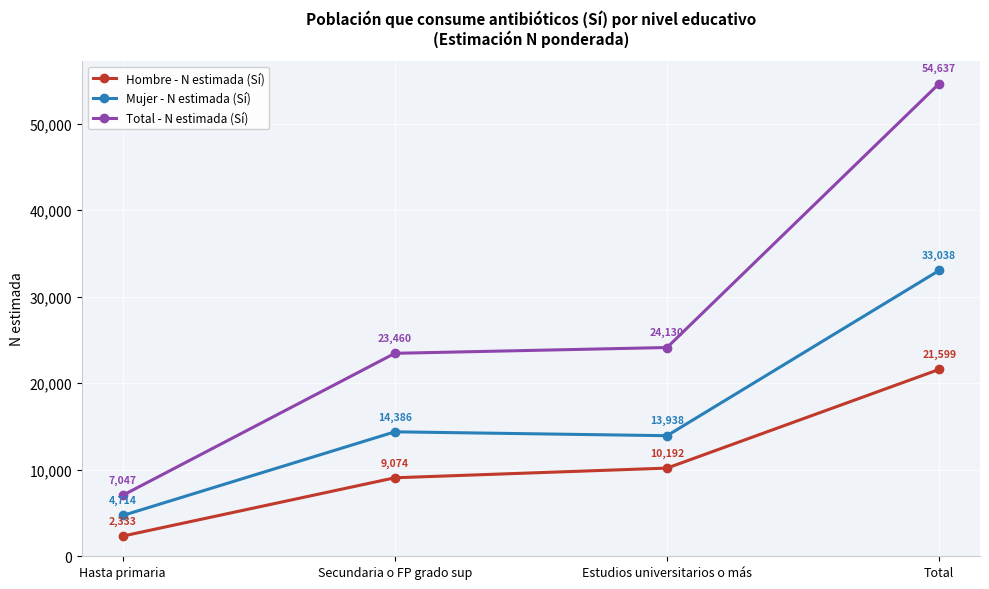

How many distinct data groups are displayed?

3